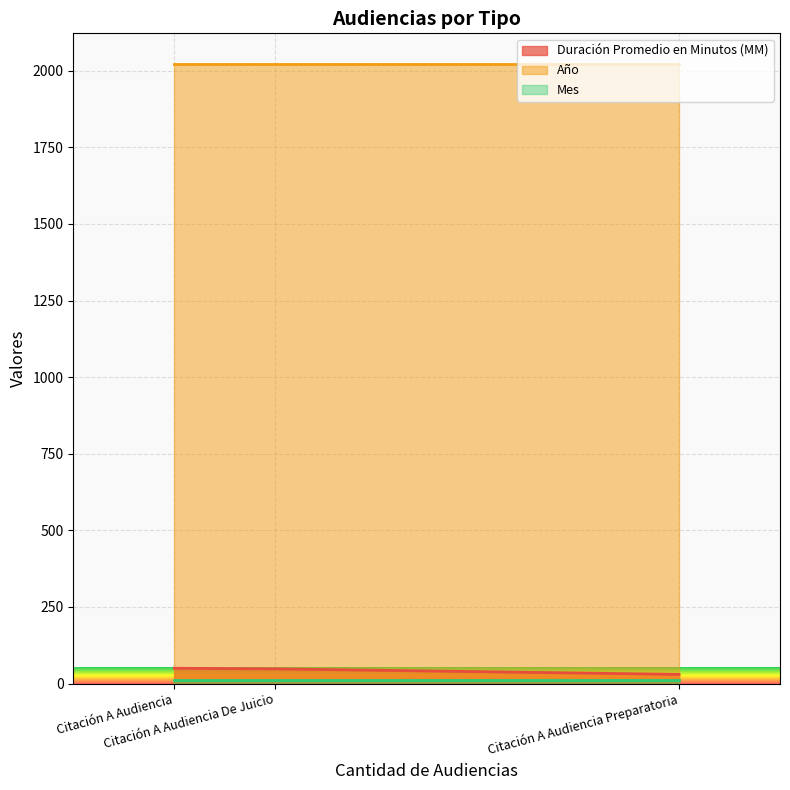

True or false: Duración Promedio en Minutos (MM) has a value of 30 at Citación A Audiencia Preparatoria.

True